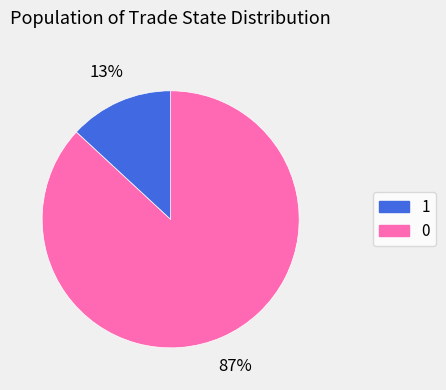

Is there any slice that represents more than half of the pie?

Yes